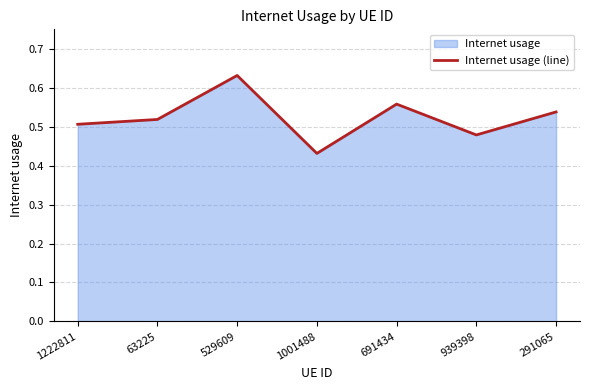

Reading left to right, what are all the values shown in this chart?

0.5	0.5	0.6	0.4	0.6	0.5	0.5